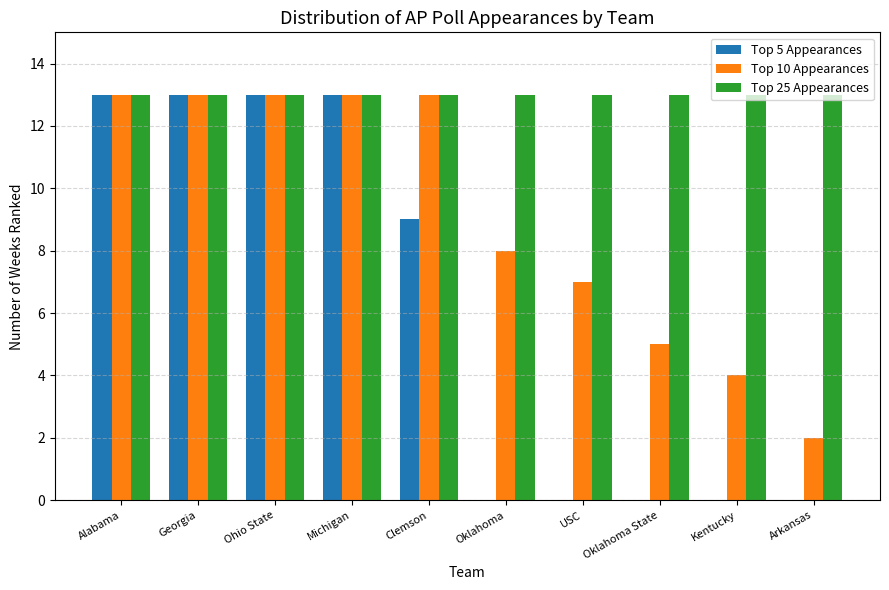

What is the total value across all series at Alabama?

39